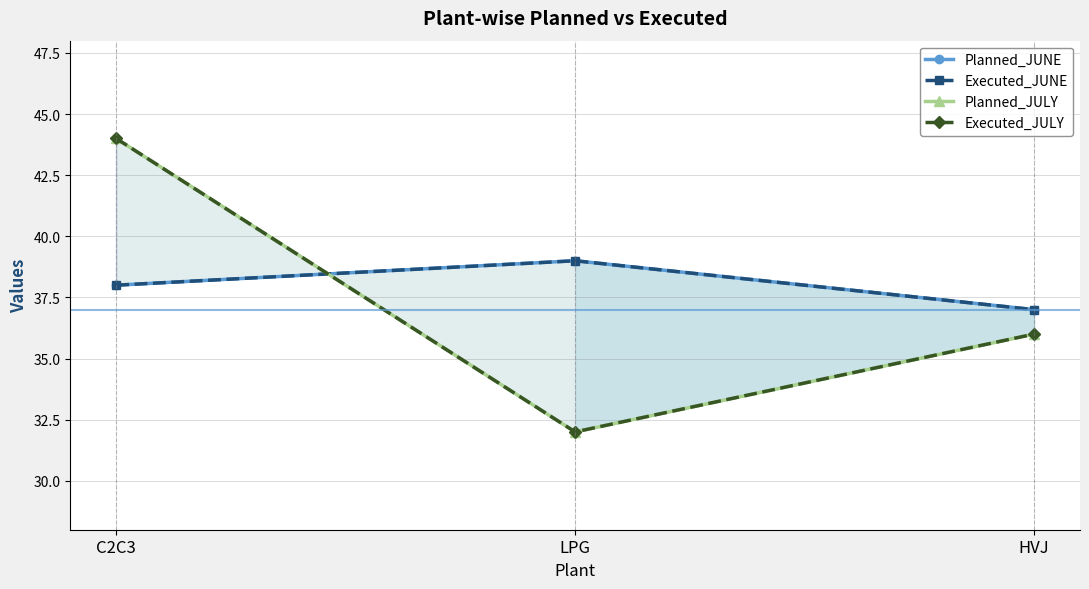

Reading left to right, extract all data points from this chart.

Planned_JUNE: C2C3=38	LPG=39	HVJ=37
Executed_JUNE: C2C3=38	LPG=39	HVJ=37
Planned_JULY: C2C3=44	LPG=32	HVJ=36
Executed_JULY: C2C3=44	LPG=32	HVJ=36